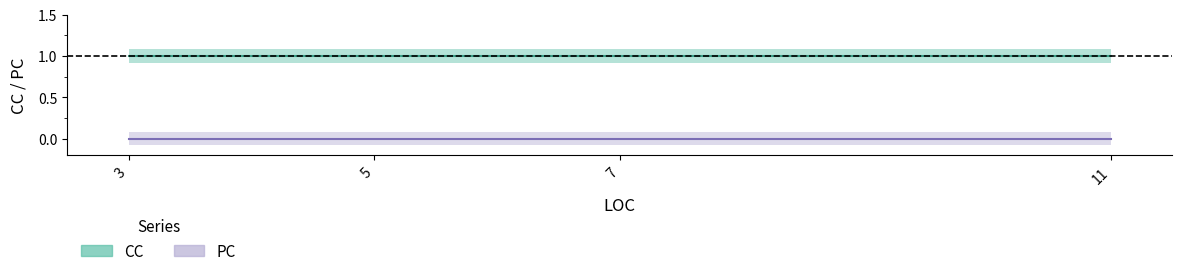

What is the difference between the highest and lowest values at 7?

1